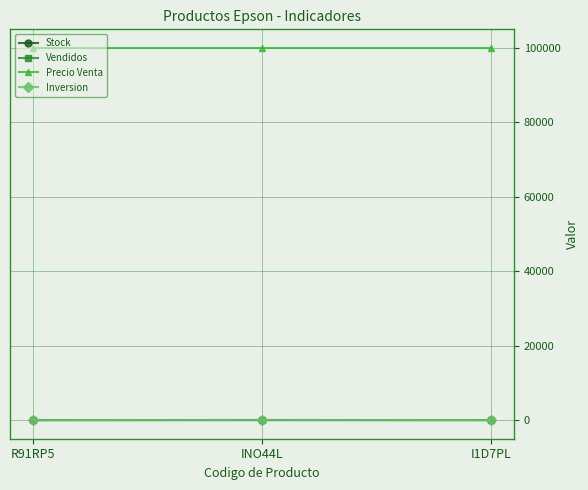

What is the greatest value displayed?

100000